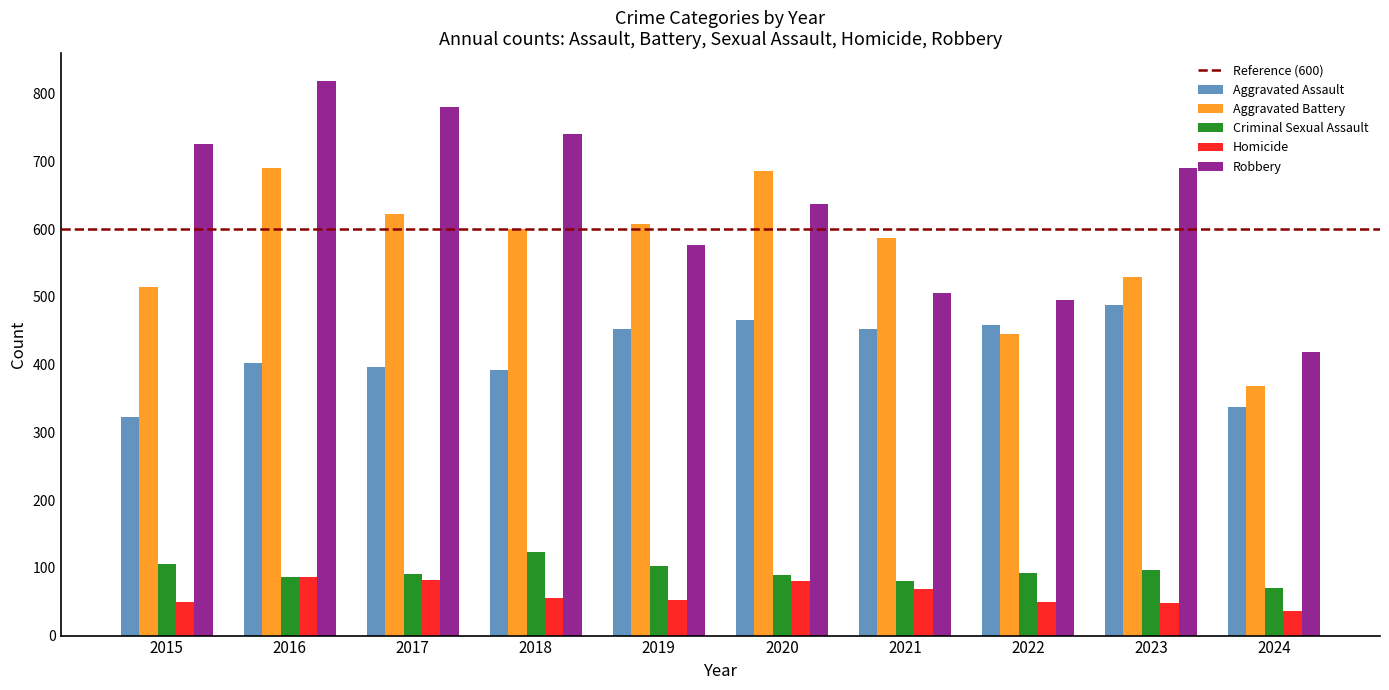

Which series changed the most between 2015 and 2016?

Aggravated Battery